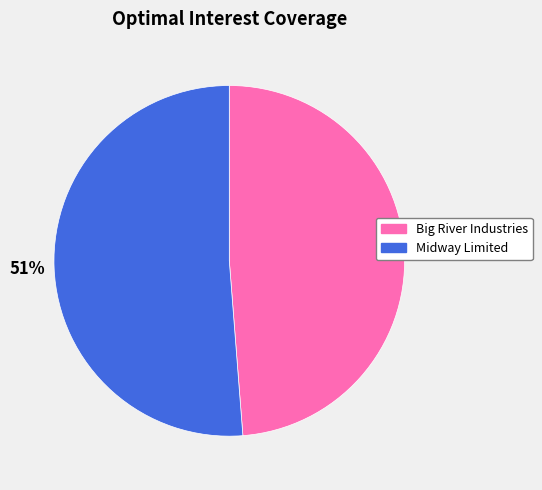

To the nearest percent, what percentage of the pie is Midway Limited?

51%